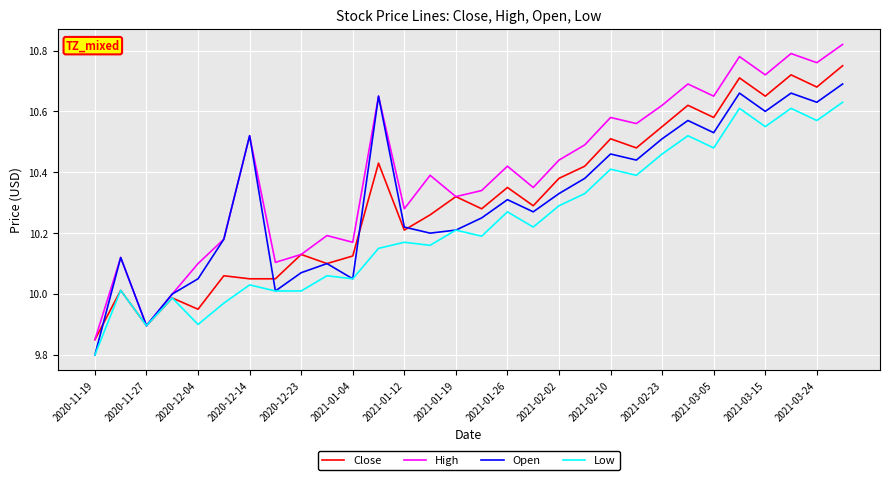

True or false: High has more than 0 interior local peaks.

True